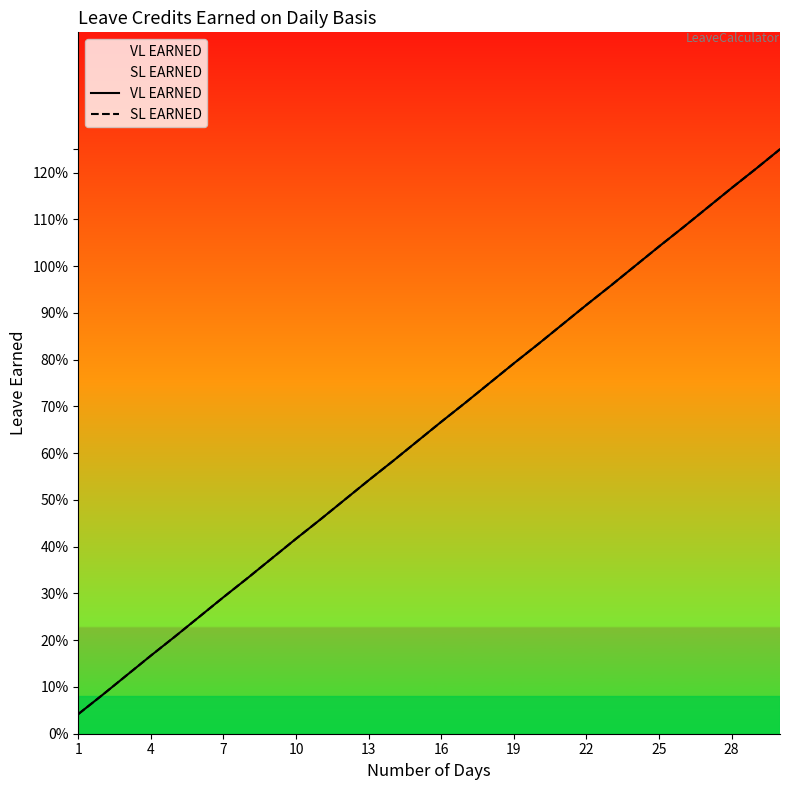

What value does the VL EARNED series have at 22?

0.9